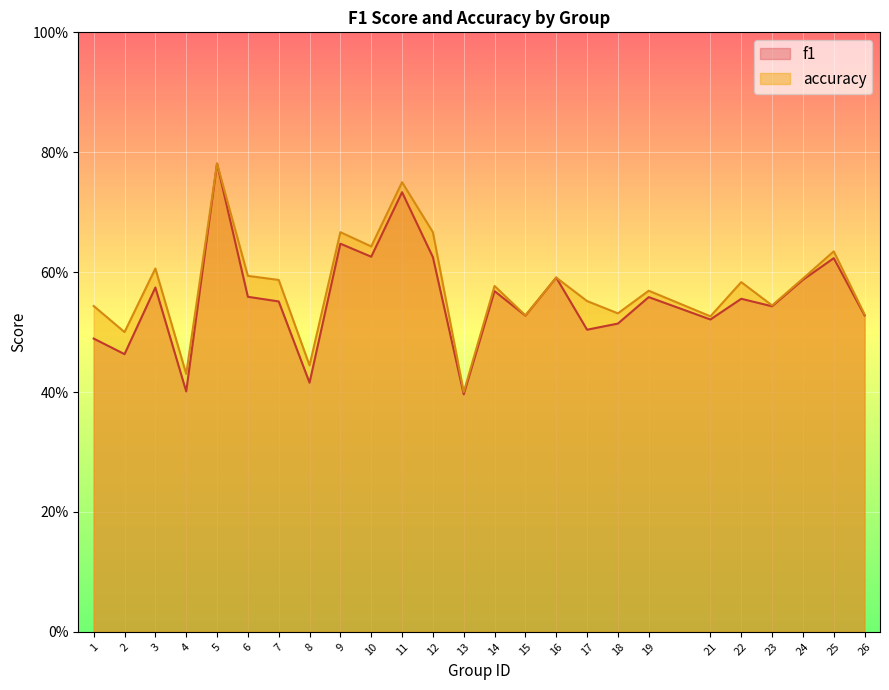

Does the chart display data point markers on the line(s)?

No